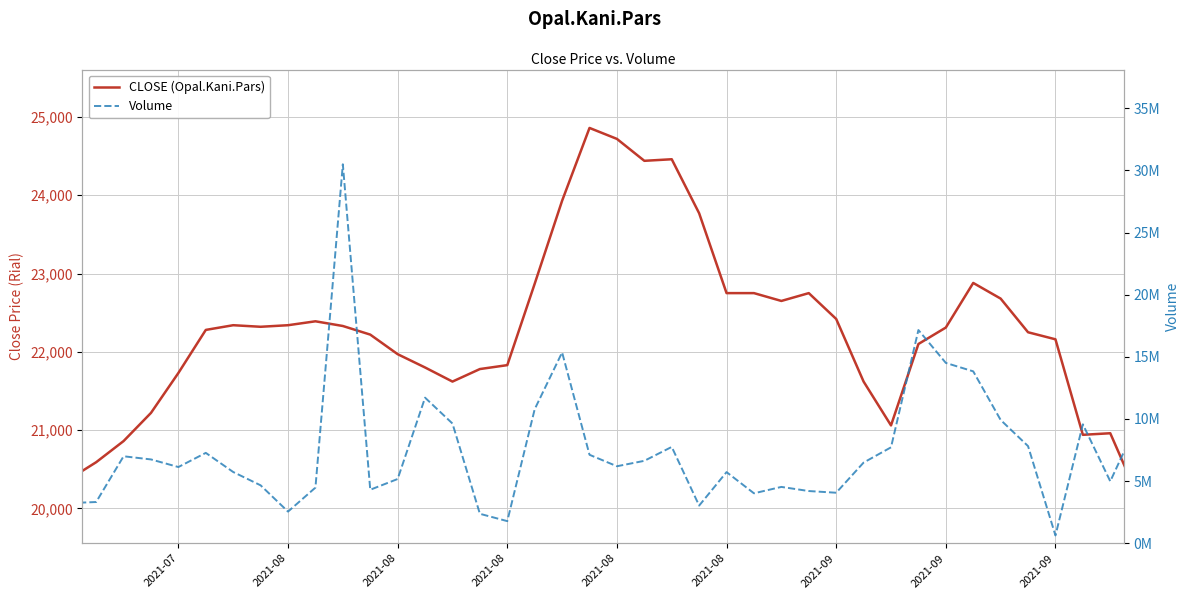

Is it true that Volume equals 7270867 at 2021-08?

True